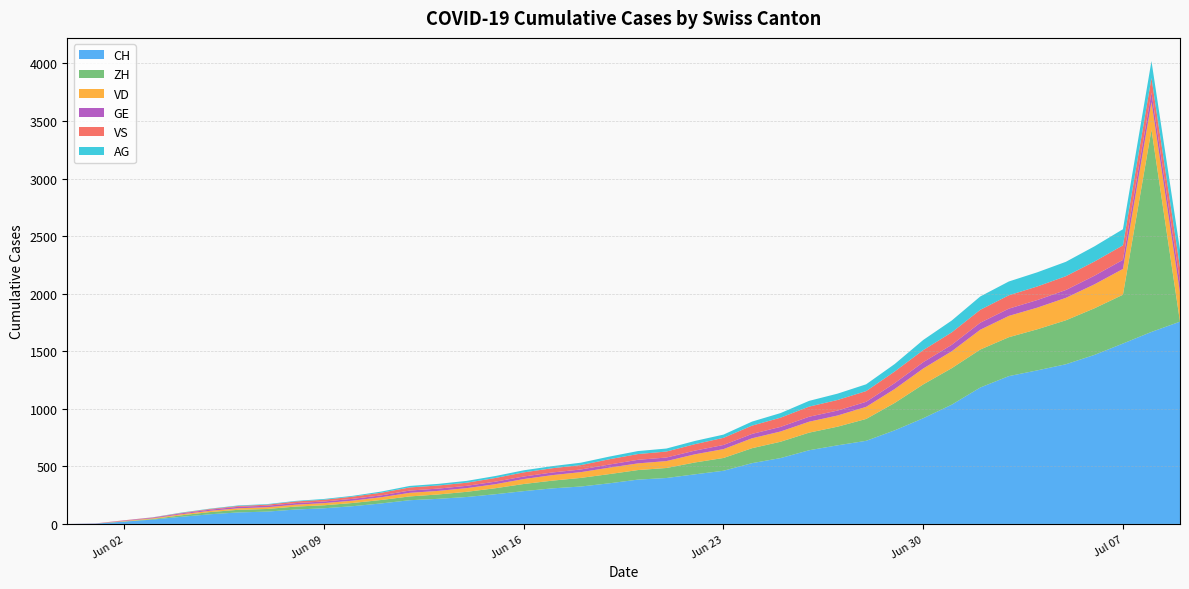

Count the number of categories in the chart.

40